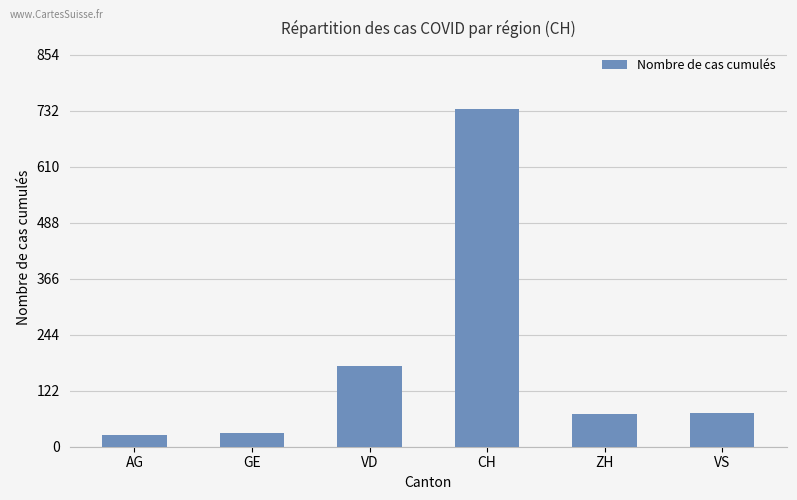

Where is the data nearest to the value 380?

VD